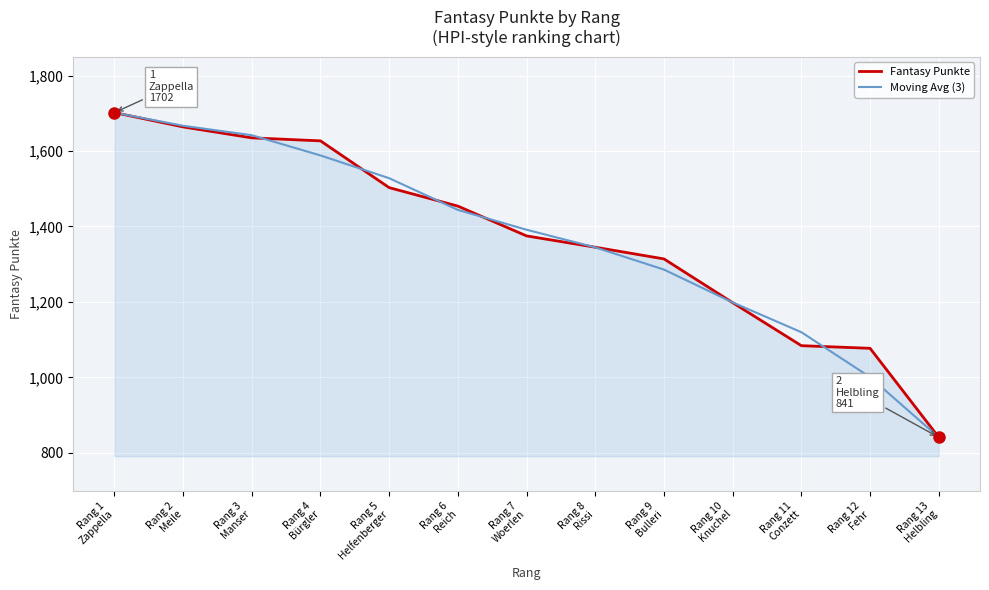

Which category has the highest value in the Moving Avg (3) series?

Rang 1
Zappella